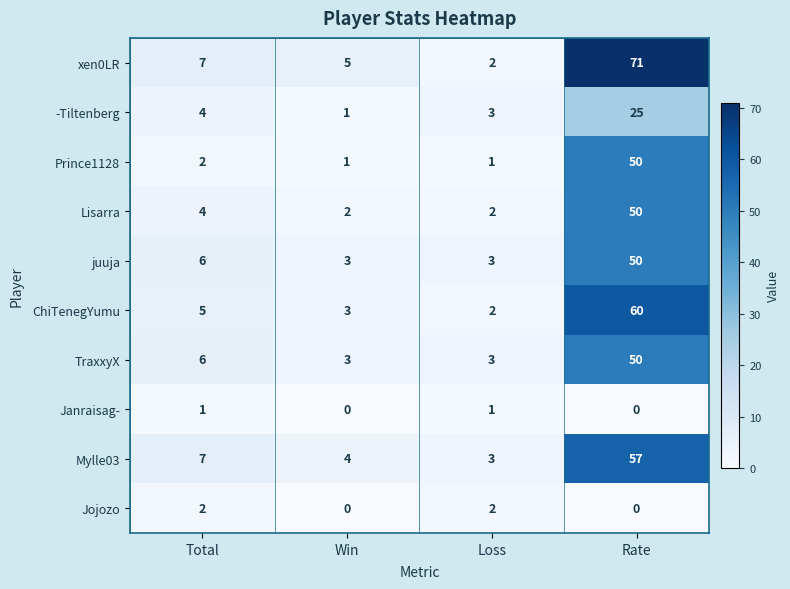

Where is TraxxyX nearest to the value 26?

Total